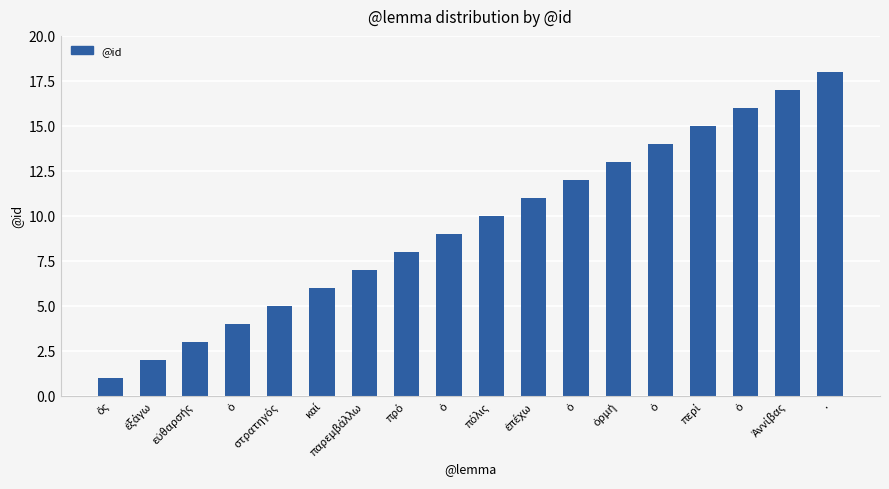

Reading right to left, list all the values displayed in this chart.

.=18	Ἀννίβας=17	ὁ=16	περί=15	ὁ=14	ὁρμή=13	ὁ=12	ἐπέχω=11	πόλις=10	ὁ=9	πρό=8	παρεμβάλλω=7	καί=6	στρατηγός=5	ὁ=4	εὐθαρσής=3	ἐξάγω=2	ὅς=1